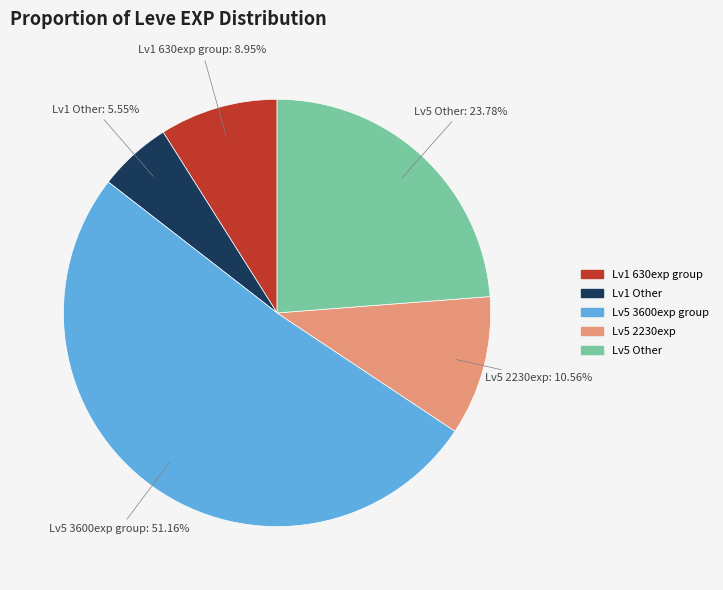

Does any single category account for the majority?

Yes